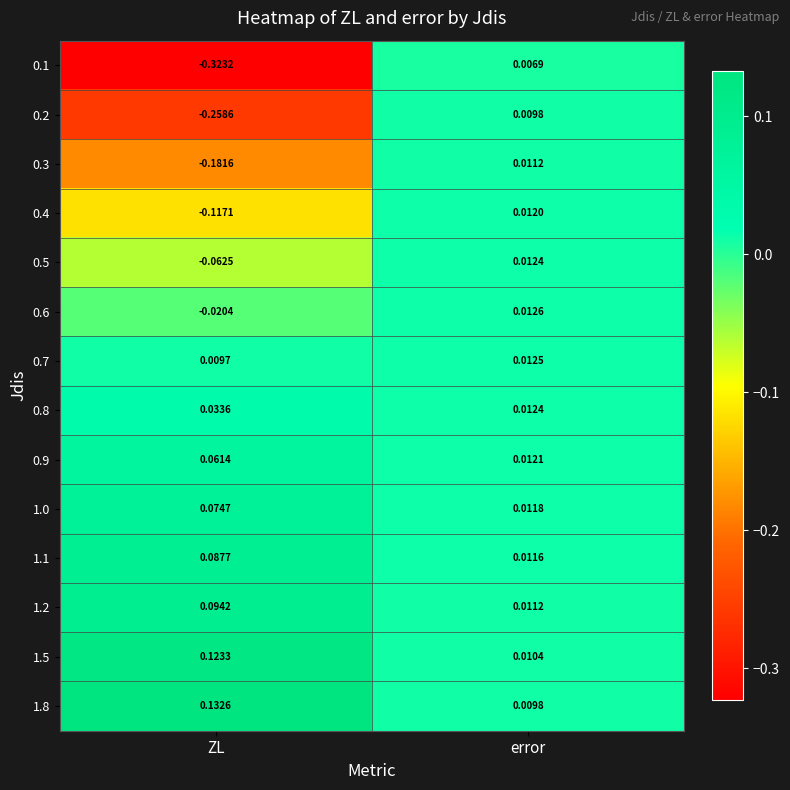

At which category is the sum across all series the highest?

error